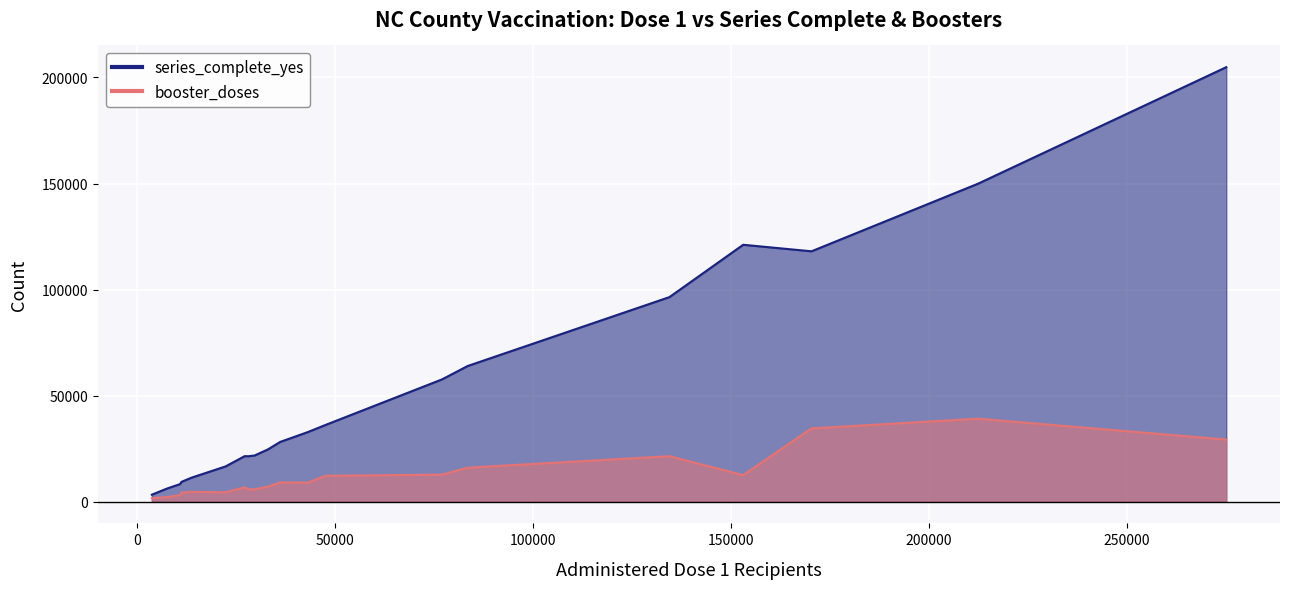

How many series are shown in this chart?

2